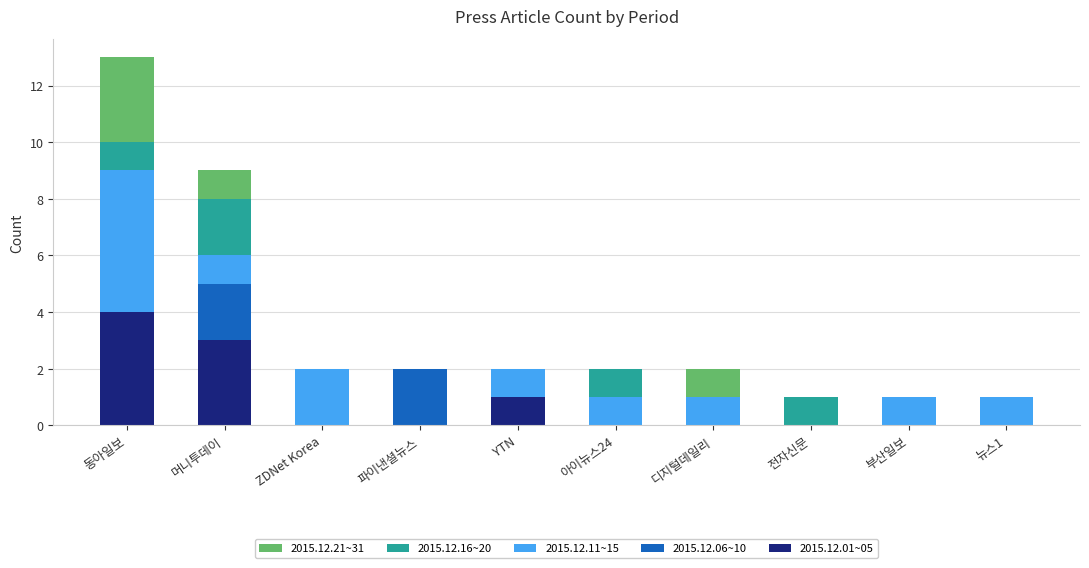

True or false: 2015.12.01~05 has a value of 0 at ZDNet Korea.

True